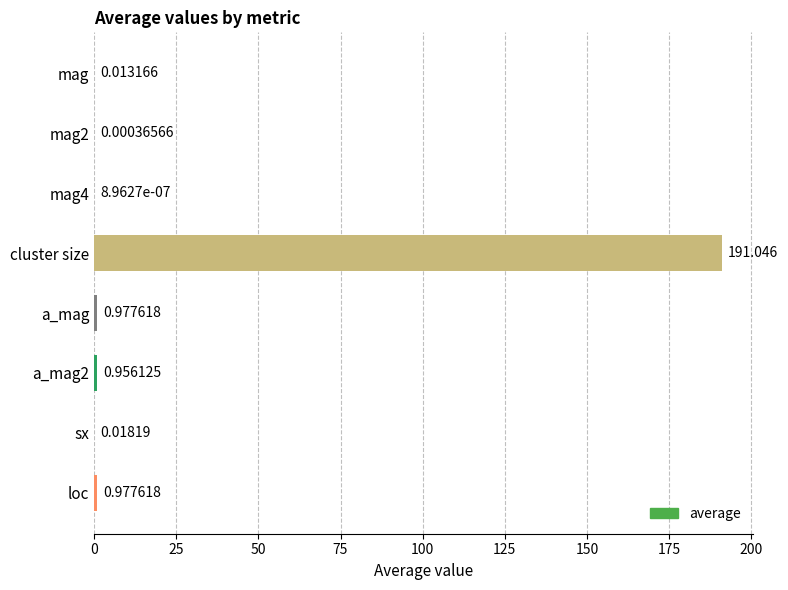

Which has a higher value, sx or a_mag?

a_mag